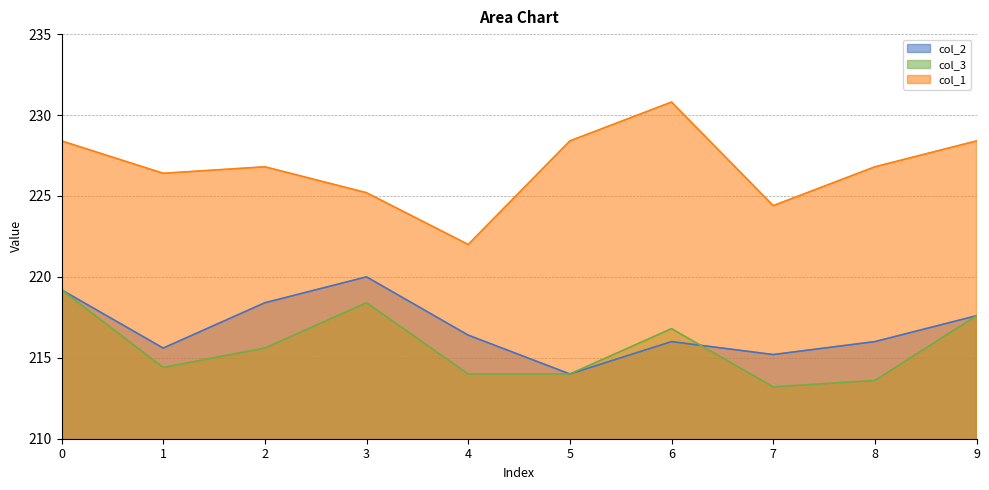

Reading right to left, transcribe all the data shown in this chart.

col_2: 217.6	216.0	215.2	216.0	214.0	216.4	220.0	218.4	215.6	219.2
col_3: 217.6	213.6	213.2	216.8	214.0	214.0	218.4	215.6	214.4	219.2
col_1: 228.4	226.8	224.4	230.8	228.4	222.0	225.2	226.8	226.4	228.4